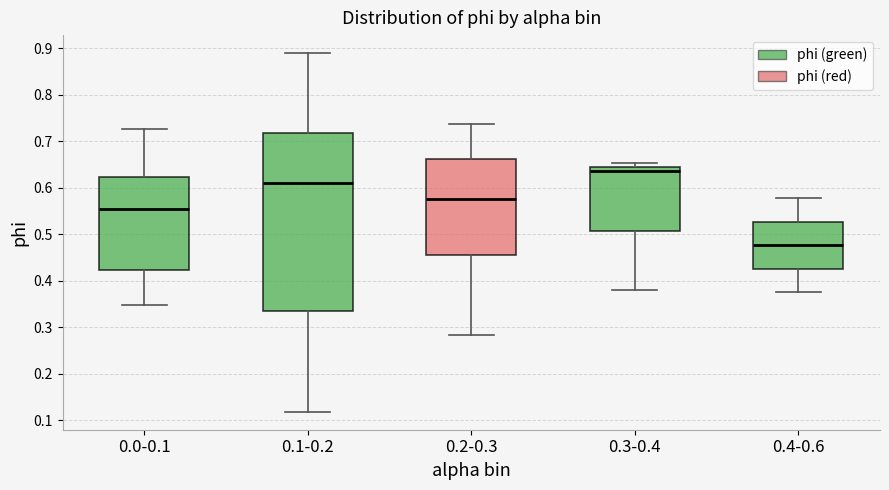

Where is the lower edge of the box for 0.3-0.4 on the y-axis? The values are not printed on the chart, so give them approximately, as read against the axis.

0.51